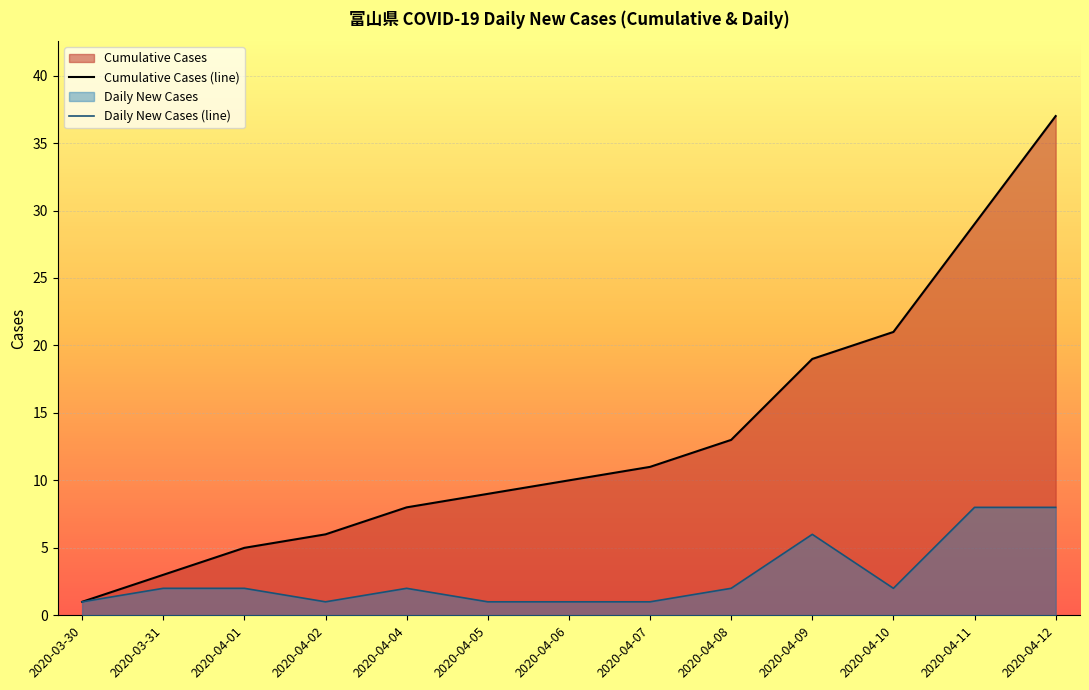

How many data points does each series have?

13